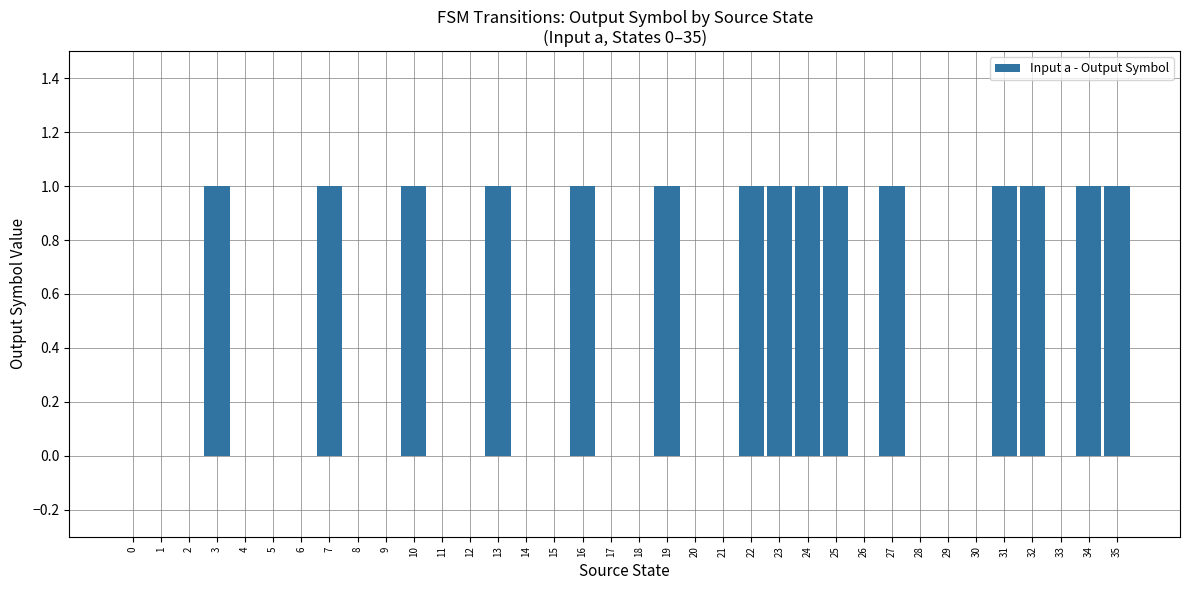

Are the bars horizontal?

No